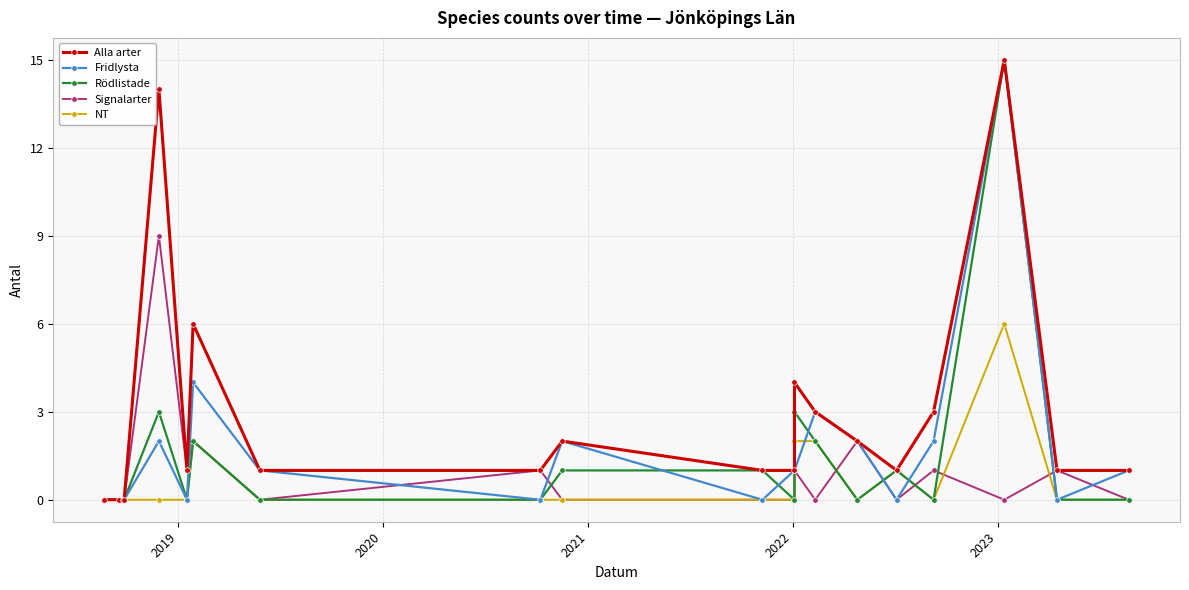

How many intersections are there between NT and Fridlysta?

4